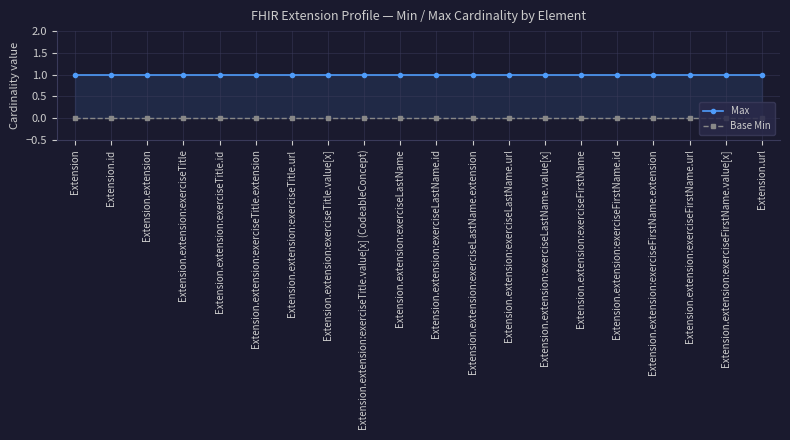

Reading left to right, list all the values displayed in this chart.

Max: Extension=1	Extension.id=1	Extension.extension=1	Extension.extension:exerciseTitle=1	Extension.extension:exerciseTitle.id=1	Extension.extension:exerciseTitle.extension=1	Extension.extension:exerciseTitle.url=1	Extension.extension:exerciseTitle.value[x]=1	Extension.extension:exerciseTitle.value[x] (CodeableConcept)=1	Extension.extension:exerciseLastName=1	Extension.extension:exerciseLastName.id=1	Extension.extension:exerciseLastName.extension=1	Extension.extension:exerciseLastName.url=1	Extension.extension:exerciseLastName.value[x]=1	Extension.extension:exerciseFirstName=1	Extension.extension:exerciseFirstName.id=1	Extension.extension:exerciseFirstName.extension=1	Extension.extension:exerciseFirstName.url=1	Extension.extension:exerciseFirstName.value[x]=1	Extension.url=1
Base Min: Extension=0	Extension.id=0	Extension.extension=0	Extension.extension:exerciseTitle=0	Extension.extension:exerciseTitle.id=0	Extension.extension:exerciseTitle.extension=0	Extension.extension:exerciseTitle.url=0	Extension.extension:exerciseTitle.value[x]=0	Extension.extension:exerciseTitle.value[x] (CodeableConcept)=0	Extension.extension:exerciseLastName=0	Extension.extension:exerciseLastName.id=0	Extension.extension:exerciseLastName.extension=0	Extension.extension:exerciseLastName.url=0	Extension.extension:exerciseLastName.value[x]=0	Extension.extension:exerciseFirstName=0	Extension.extension:exerciseFirstName.id=0	Extension.extension:exerciseFirstName.extension=0	Extension.extension:exerciseFirstName.url=0	Extension.extension:exerciseFirstName.value[x]=0	Extension.url=0